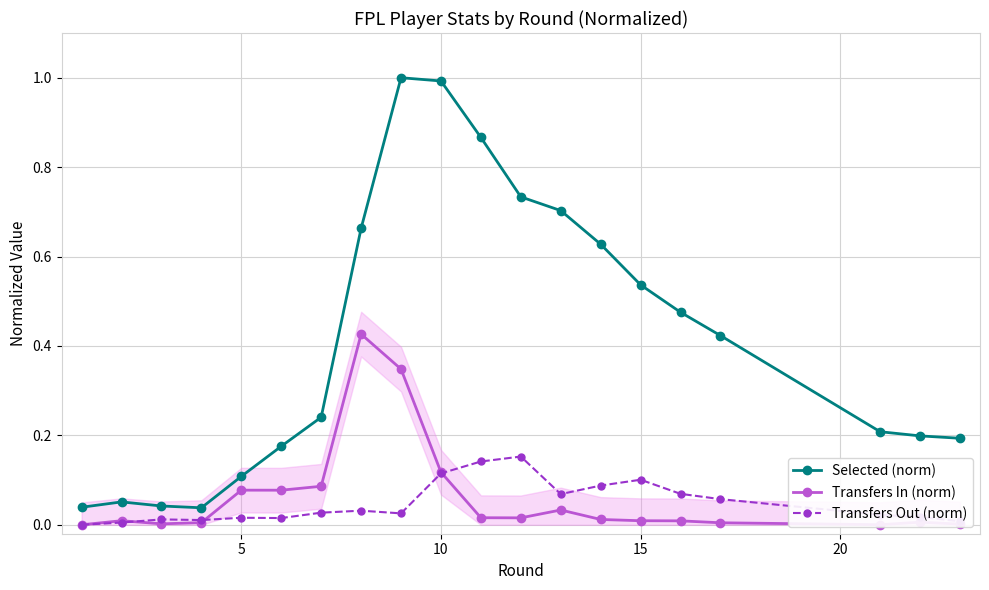

Does the chart display data point markers on the line(s)?

Yes